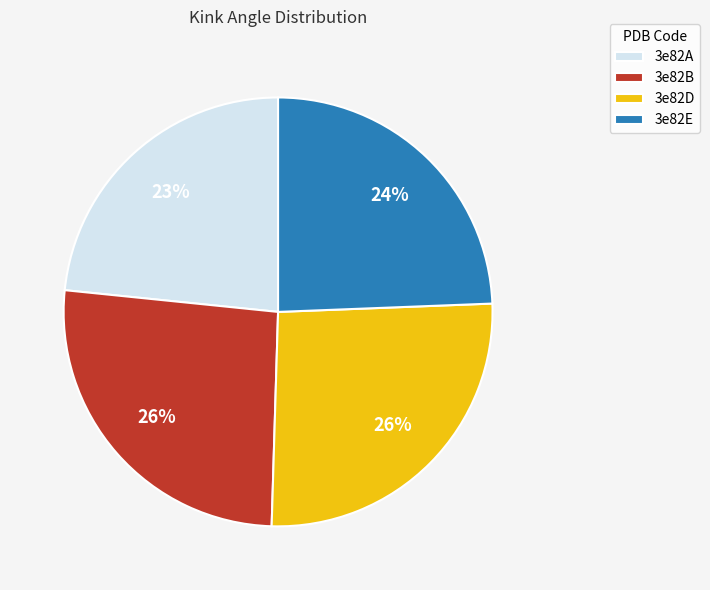

Between 3e82E and 3e82D, which is larger?

3e82D